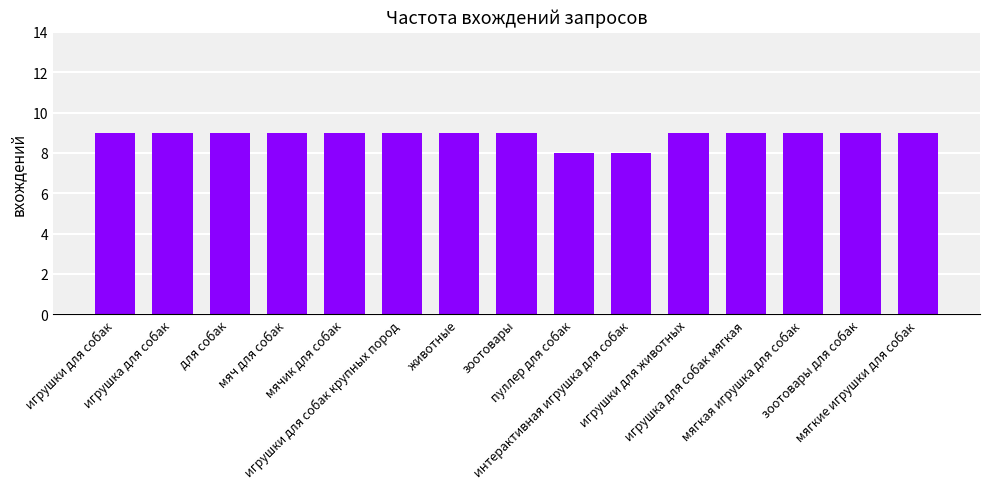

What is the sum of the values at мягкие игрушки для собак and мяч для собак?

18